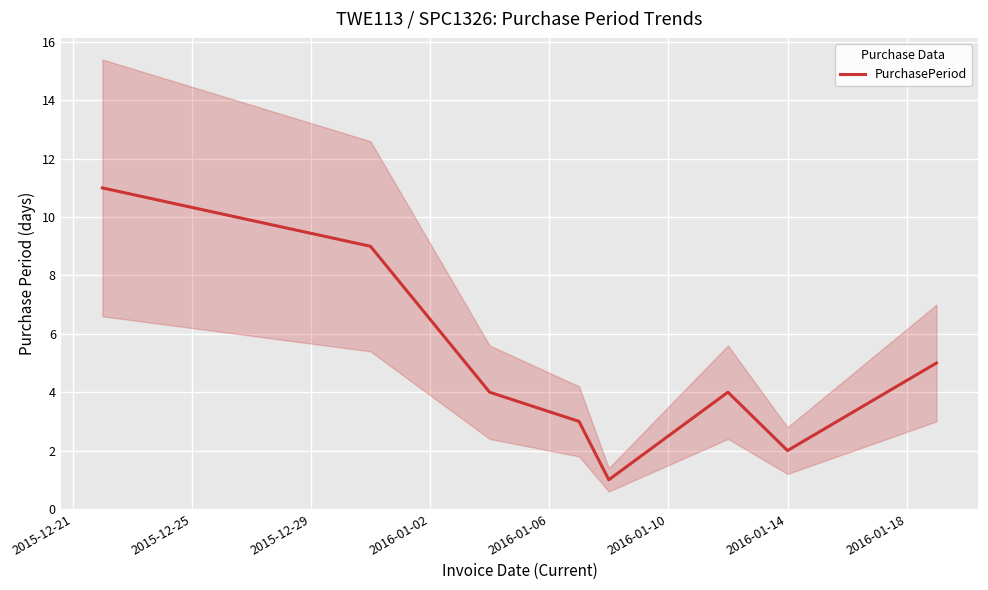

What is the value of the 1st point from the left?

11